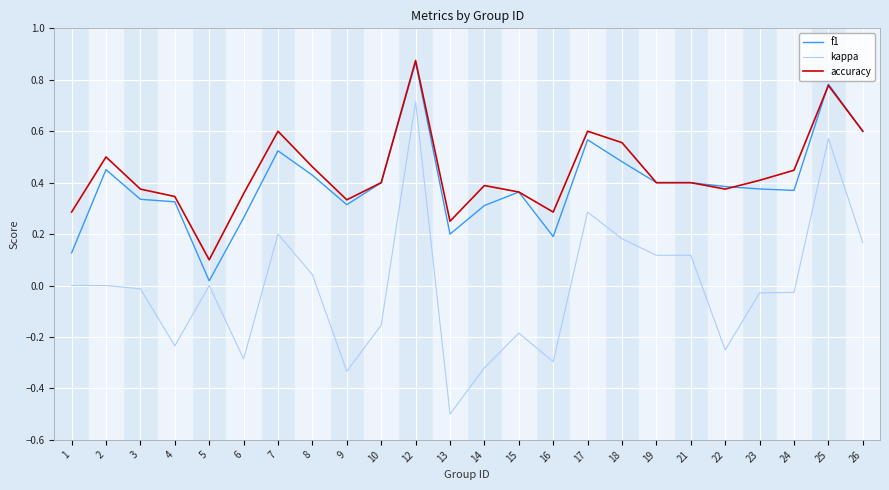

Which series has the largest range (max minus min)?

kappa